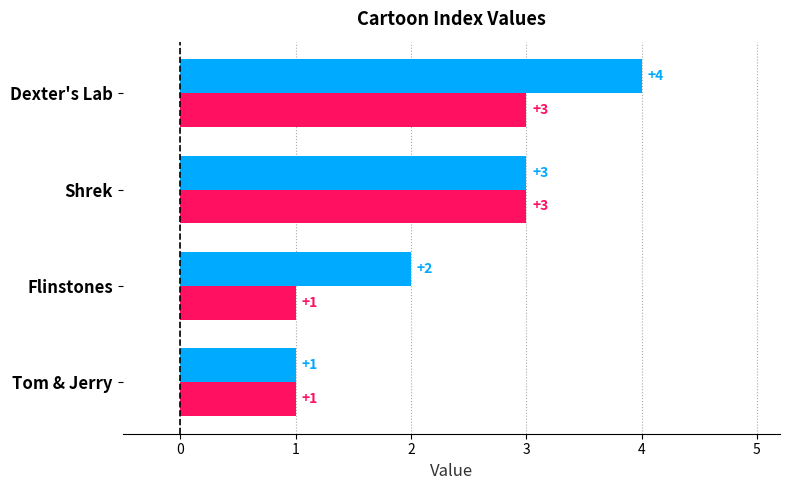

List the labels in order of _index value, smallest first.

Tom & Jerry, Flinstones, Shrek, Dexter's Lab